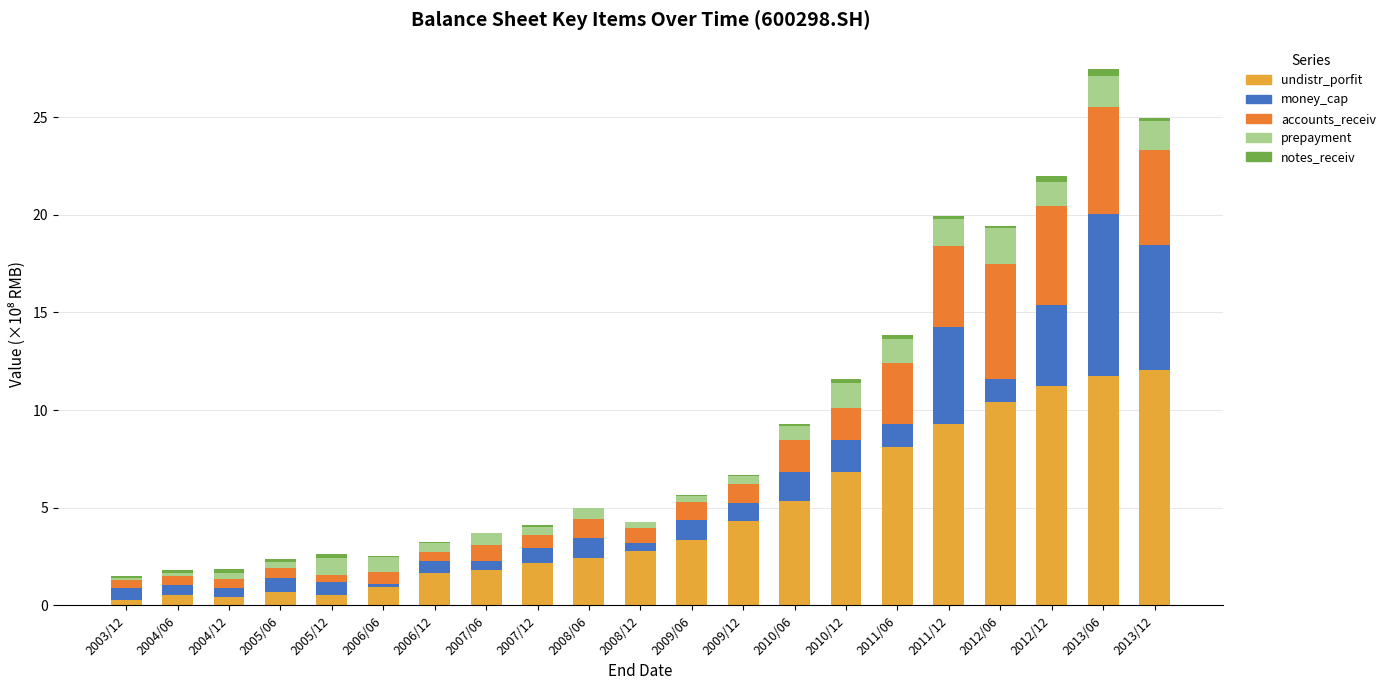

The undistr_porfit series shows 2.8 at 2008/12. True or false?

True